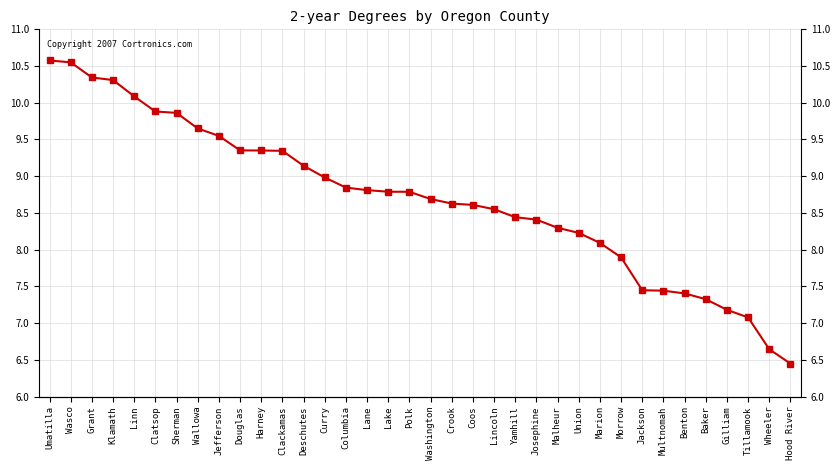

What is the label of the 7th point from the right?

Multnomah